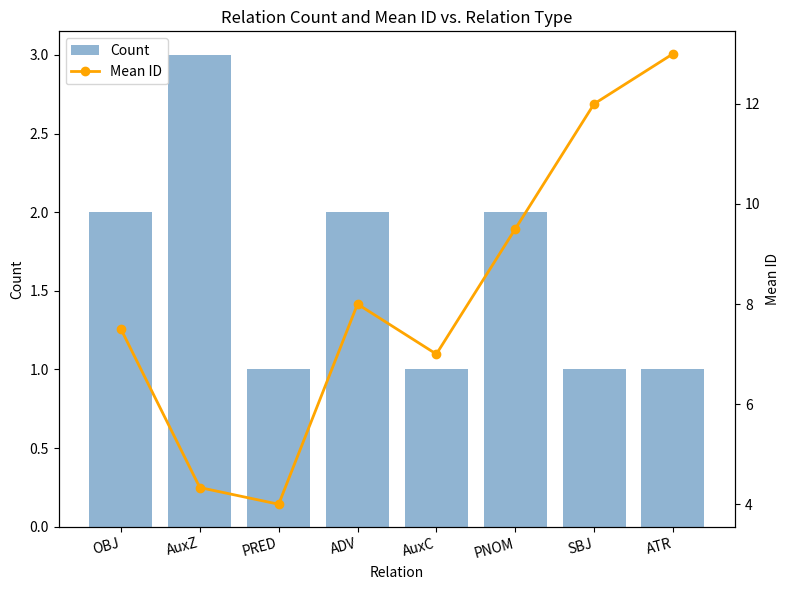

What is the value of the Mean ID bar at the 2nd from the left?

4.3